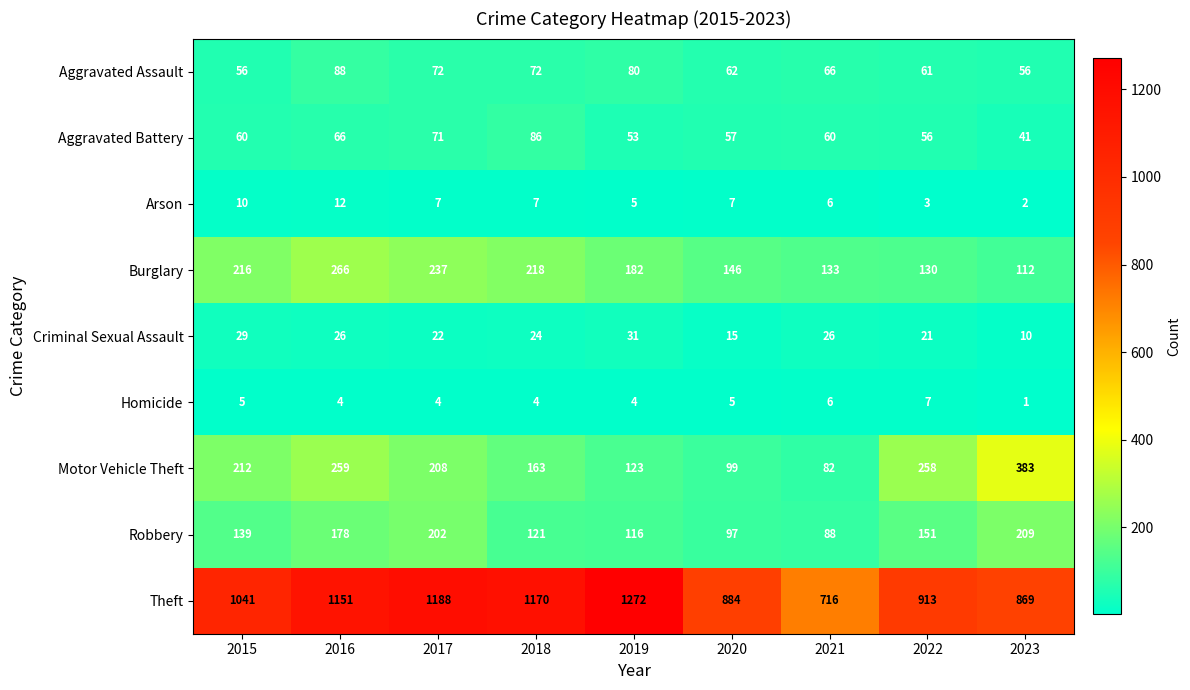

Rank the series at 2017 from lowest to highest value.

Homicide, Arson, Criminal Sexual Assault, Aggravated Battery, Aggravated Assault, Robbery, Motor Vehicle Theft, Burglary, Theft